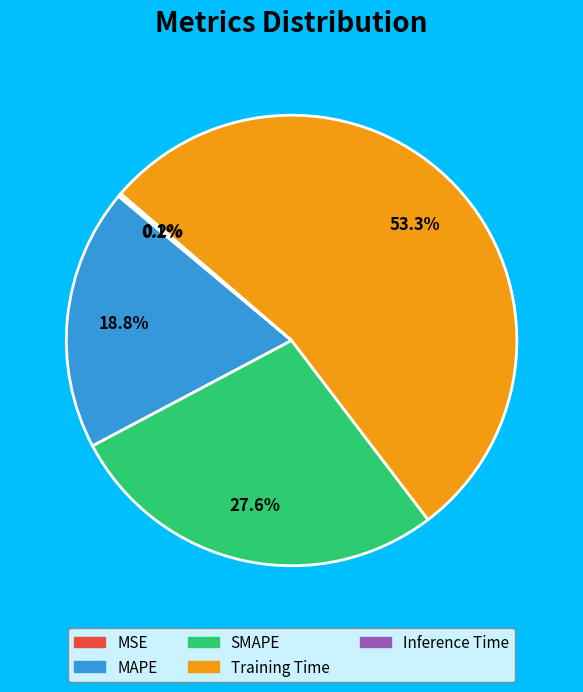

Is there a majority slice in this chart?

Yes